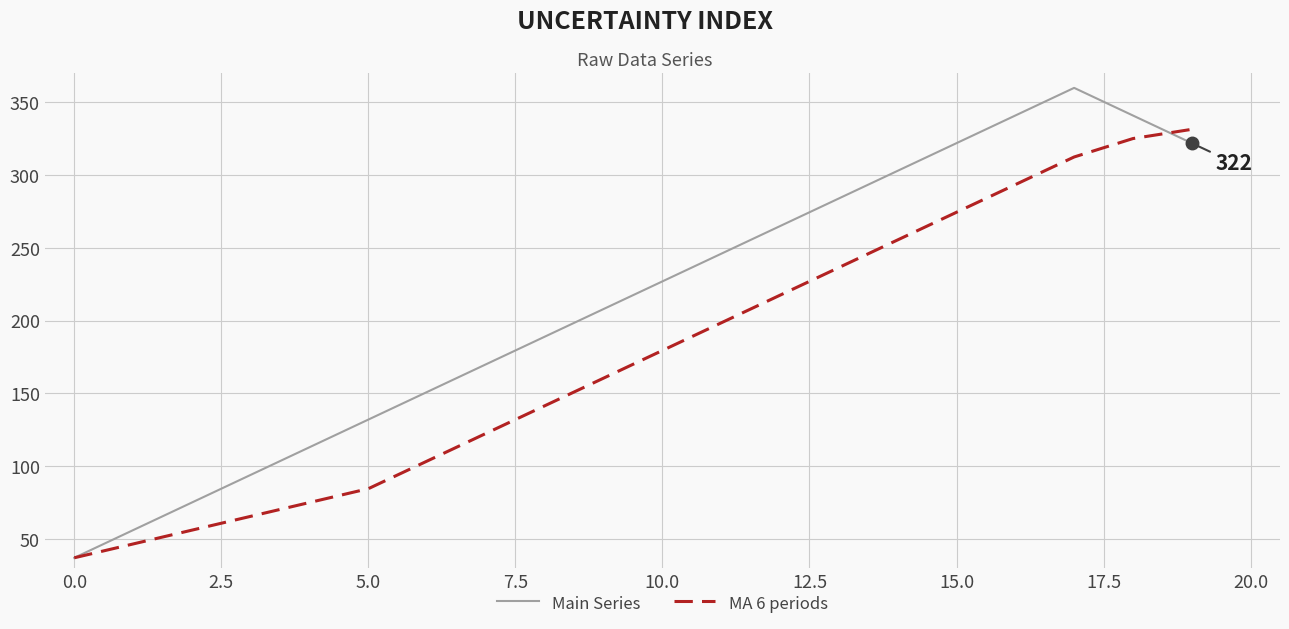

What is the difference between the maximum and minimum values in the MA 6 periods series?

294.5